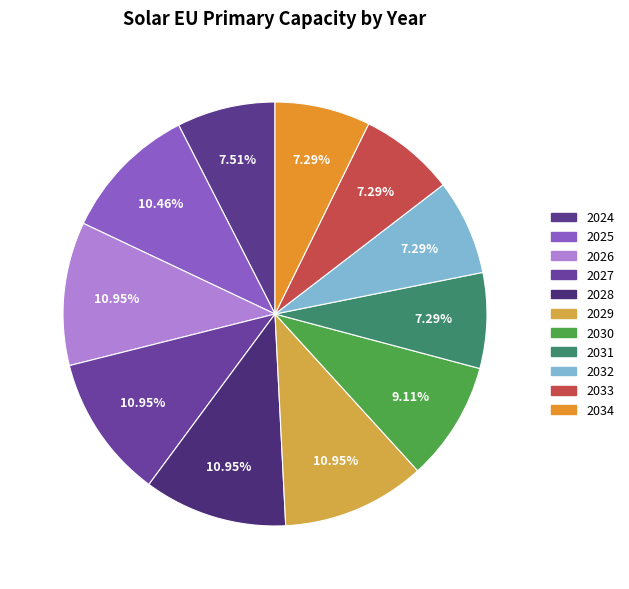

Is it true that 2034 is 7% of the pie?

True